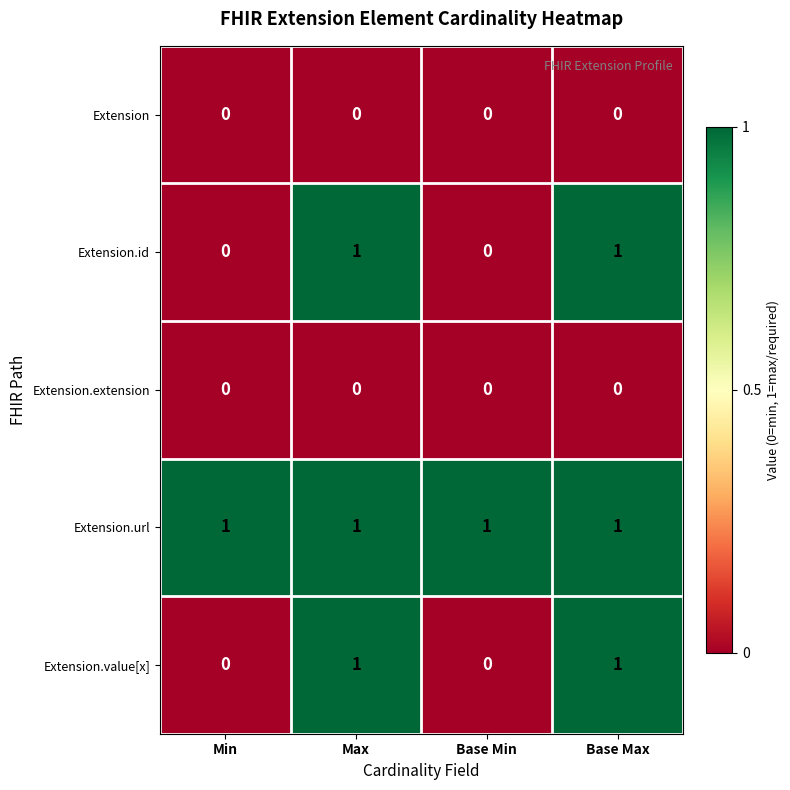

Rank the series at Max from highest to lowest value.

Extension.id, Extension.url, Extension.value[x], Extension, Extension.extension